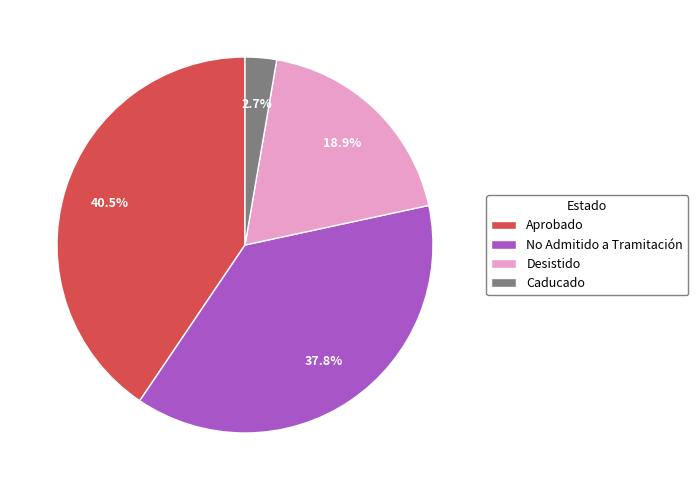

Which slice is the smallest?

Caducado